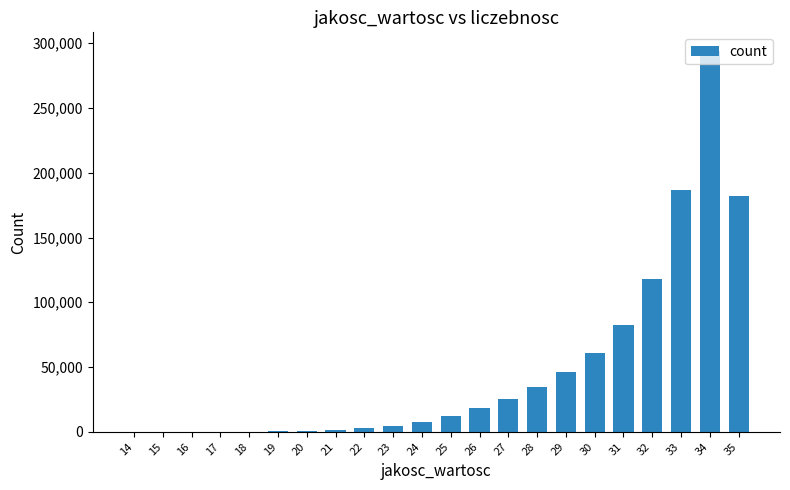

What is the change in value from 25 to 34?

+281508